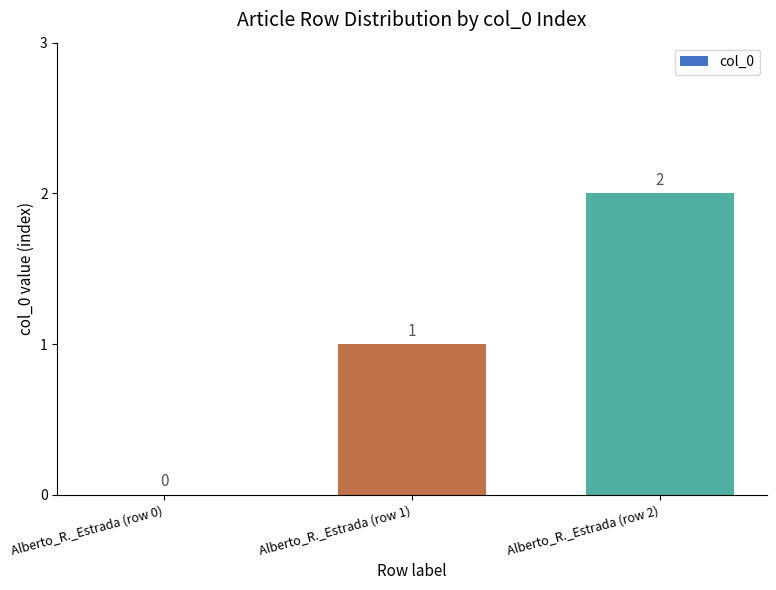

Does the chart contain stacked bars?

No